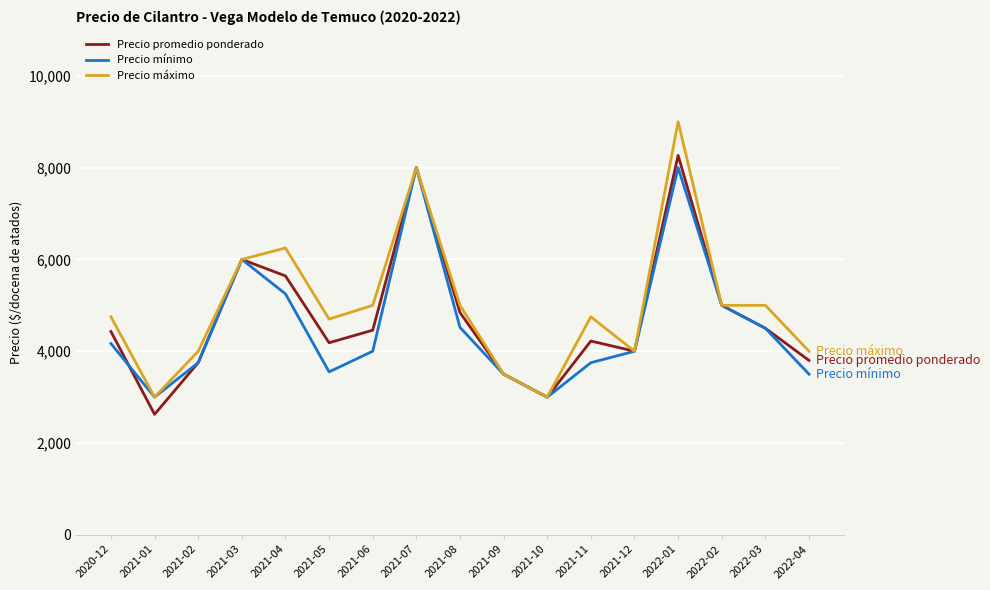

How many lines are shown in the chart?

3